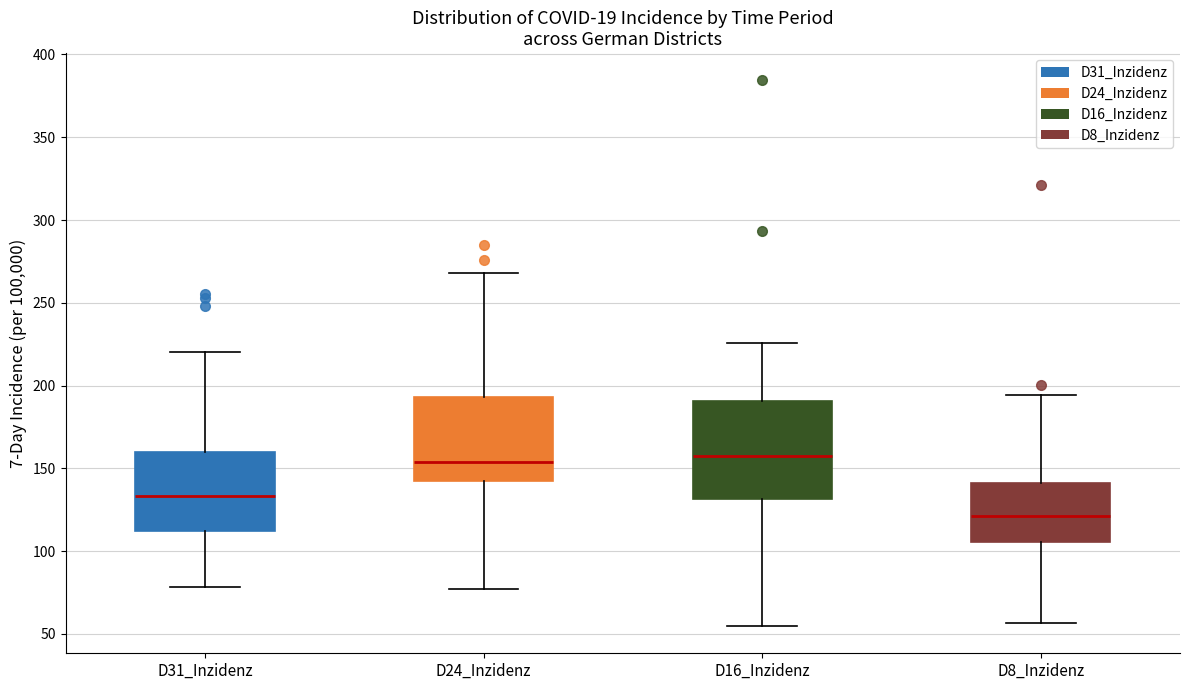

Reading left to right, transcribe this box plot: for each box, give where its median line is, the range the box spans, and where its two whiskers end, as read against the y-axis. The values are not printed on the chart, so give them approximately, as read against the axis.

D31_Inzidenz: median 135, box 110 to 160, whiskers 80 to 220
D24_Inzidenz: median 155, box 140 to 195, whiskers 75 to 270
D16_Inzidenz: median 160, box 130 to 190, whiskers 55 to 225
D8_Inzidenz: median 120, box 105 to 140, whiskers 55 to 195